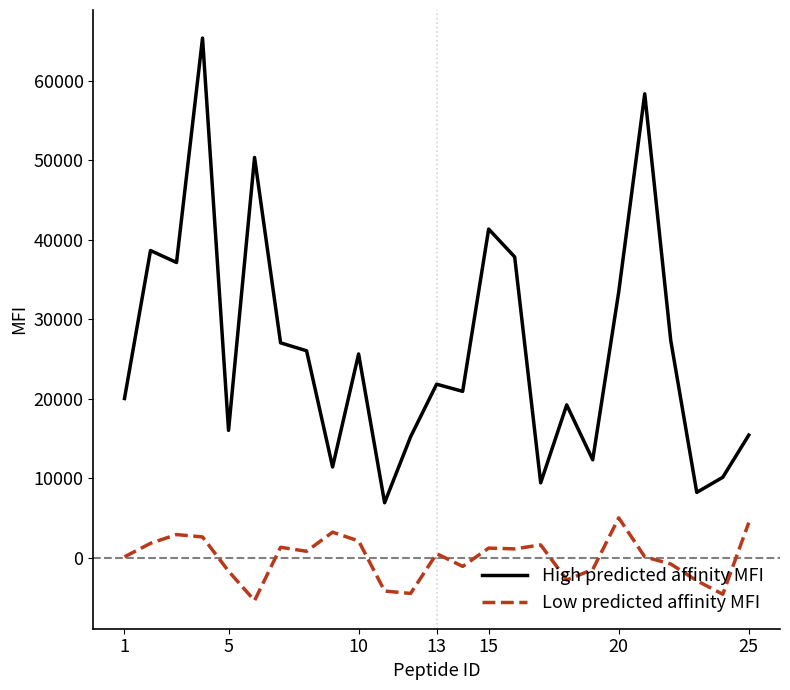

Rank the series by their maximum value, from highest to lowest.

High predicted affinity MFI, Low predicted affinity MFI